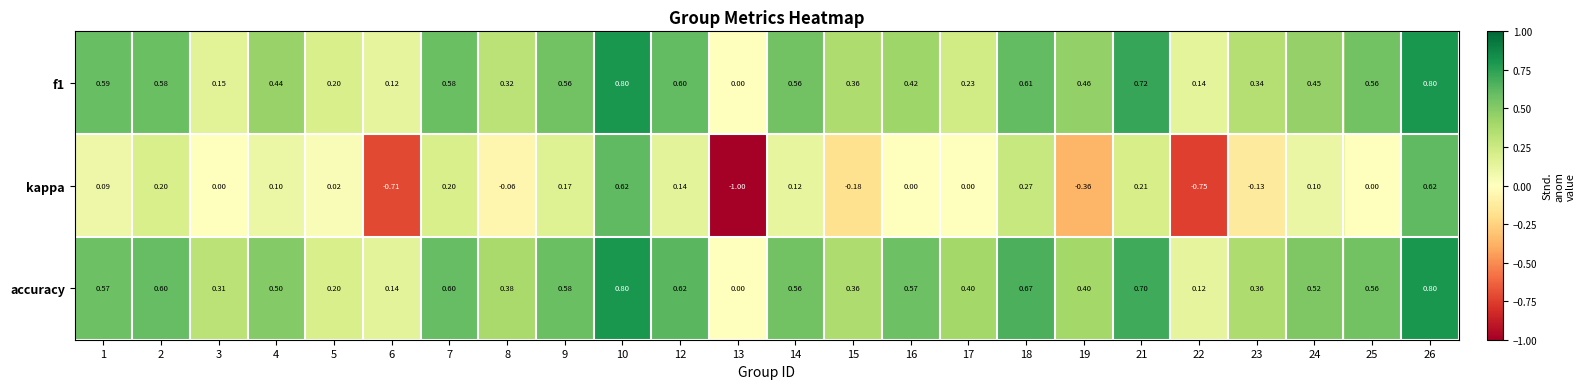

Is the value of accuracy at 5 greater than the value of f1 at 12?

No